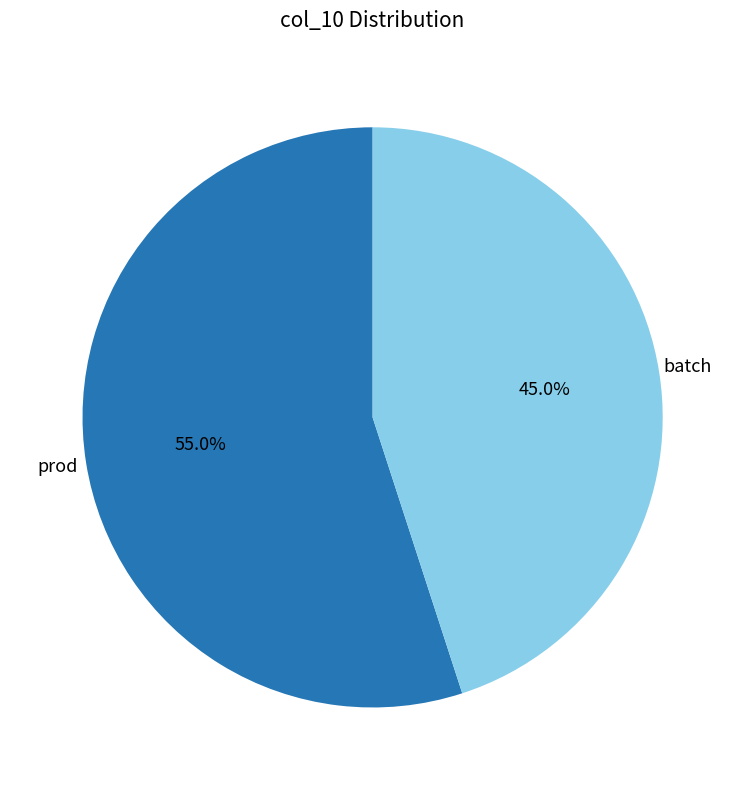

Combined, what portion of the pie is batch and prod?

100.0%